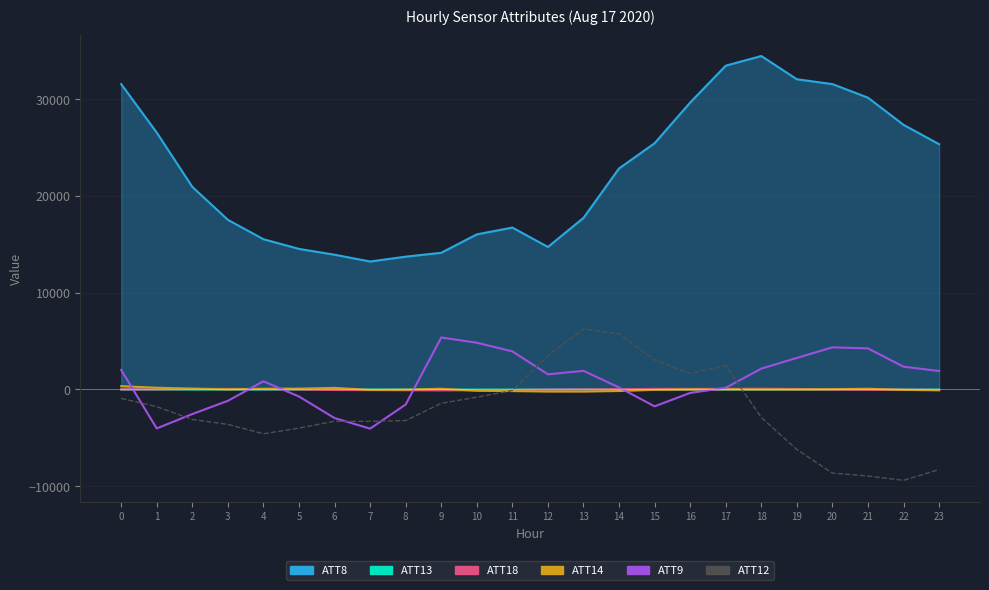

How many interior local peaks does the ATT12 series have?

3